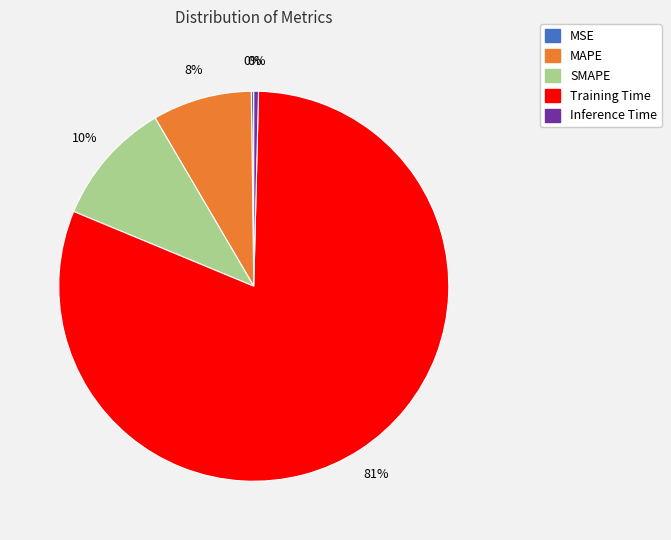

To the nearest percent, what portion does SMAPE represent?

10%